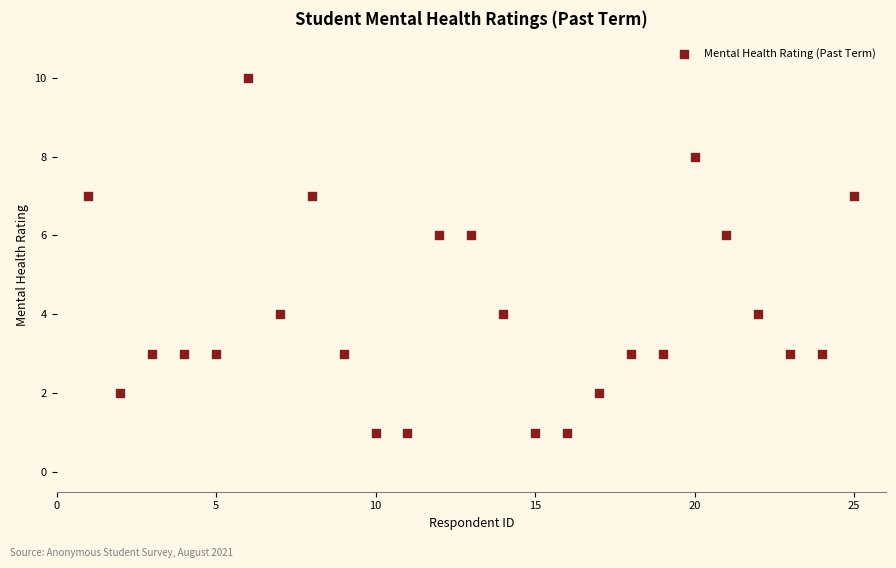

What is the range of Y values (max minus min)?

9